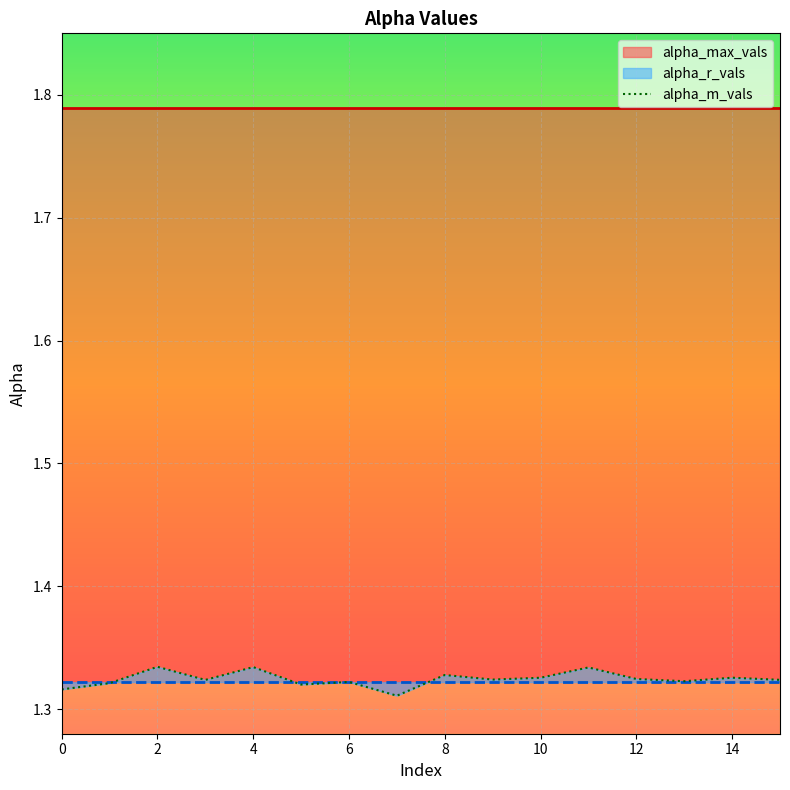

True or false: alpha_m_vals has a value of 0.5 at 2.

False